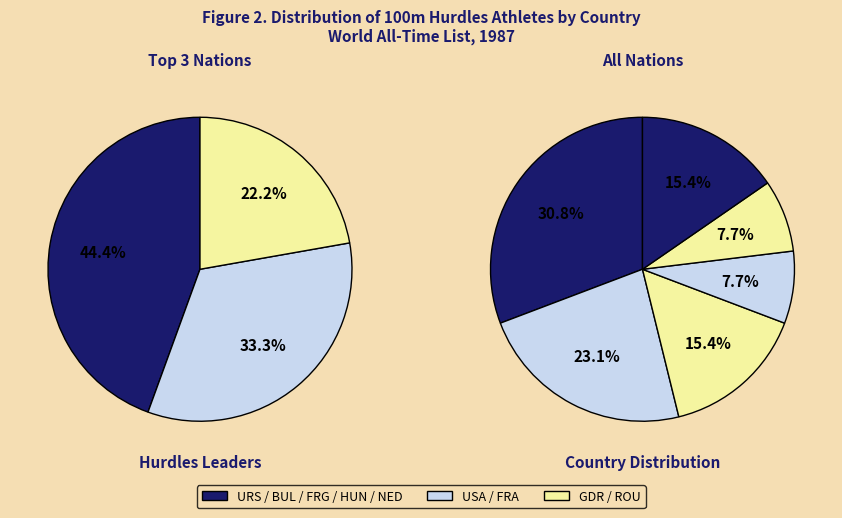

Rank the categories by value from lowest to highest.

BUL, FRG, HUN, NED, FRA, ROU, GDR, USA, URS